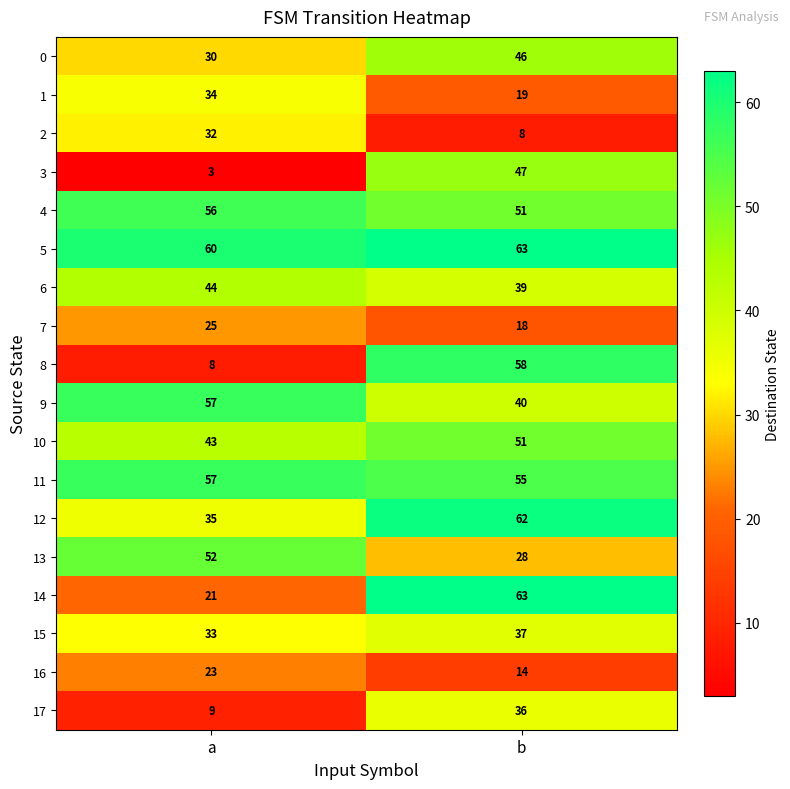

What is the spread (max minus min) of values at a?

57